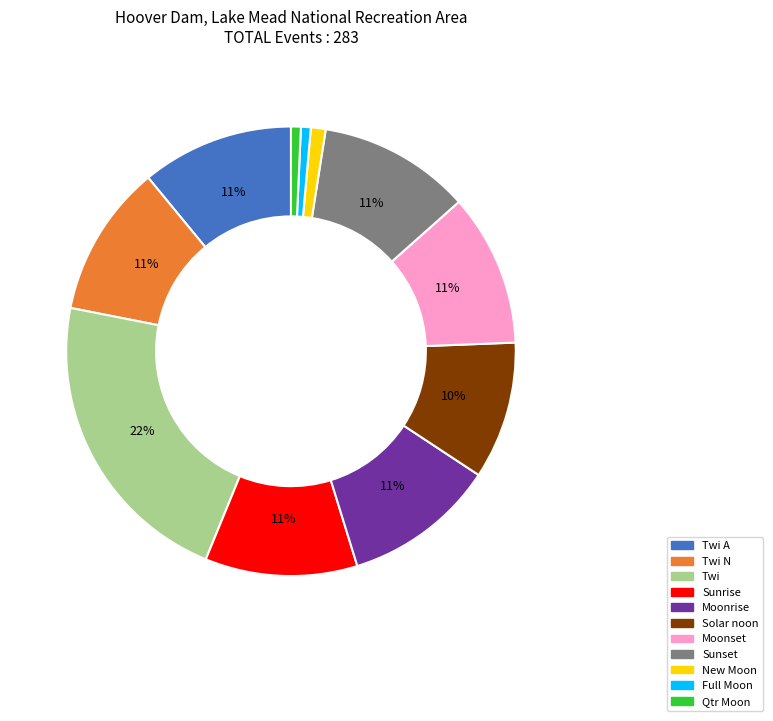

How many slices are in this pie chart?

11